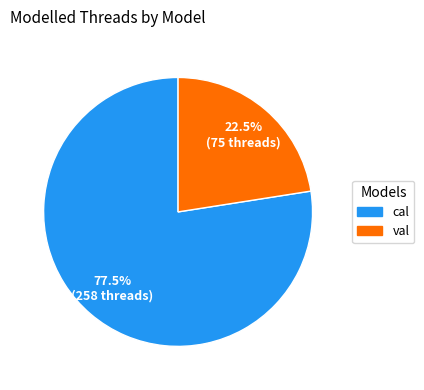

Which has a higher value, val or cal?

cal